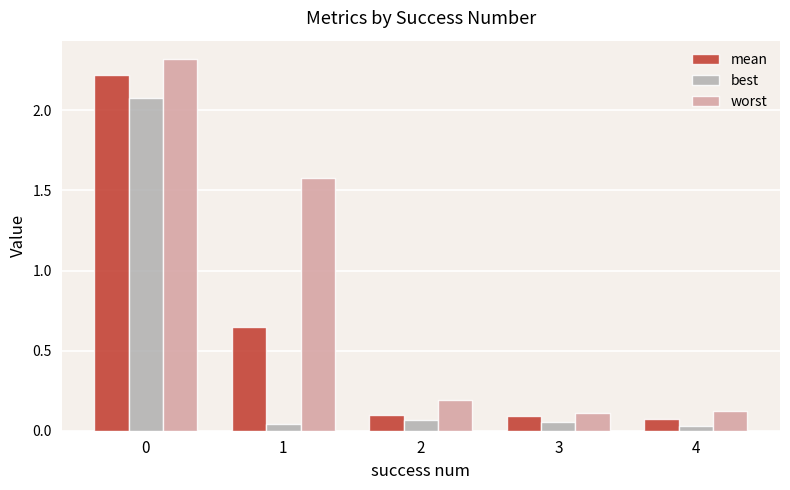

Are the bars grouped side by side (vs. stacked)?

Yes